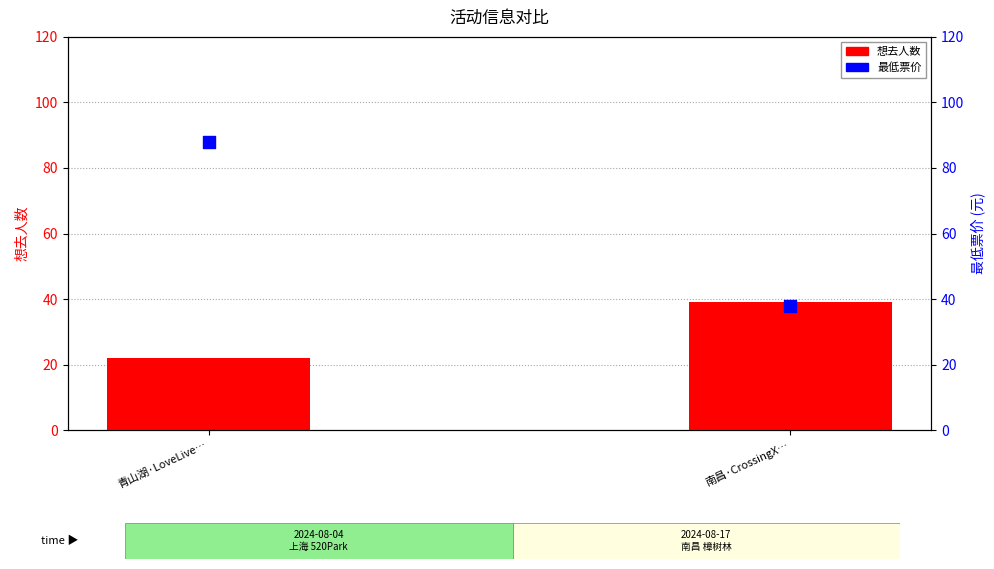

Which series contains the highest Y value?

最低票价